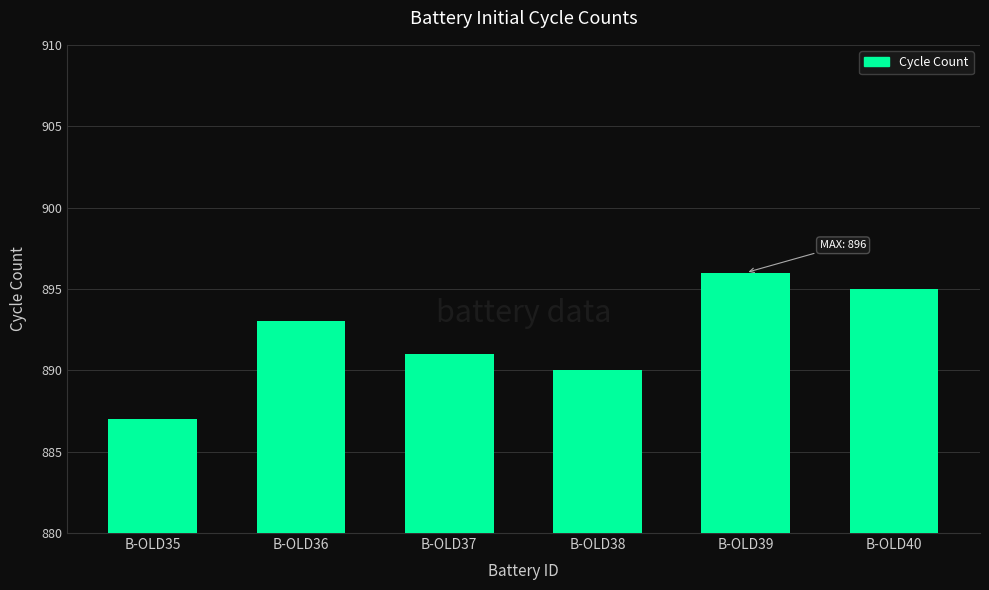

Reading left to right, list all the values displayed in this chart.

887	893	891	890	896	895